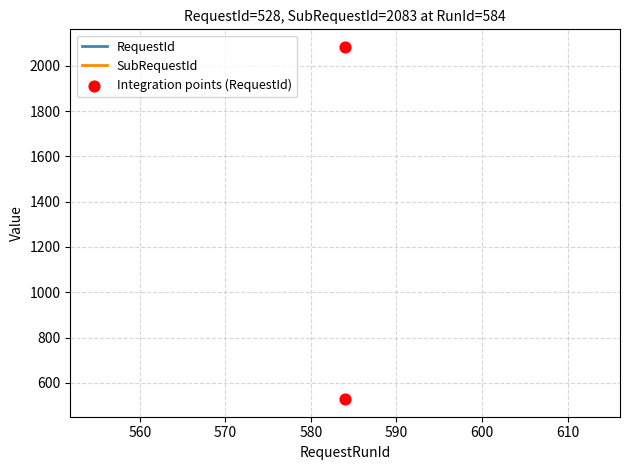

What are all the series names shown in the legend?

RequestId, SubRequestId